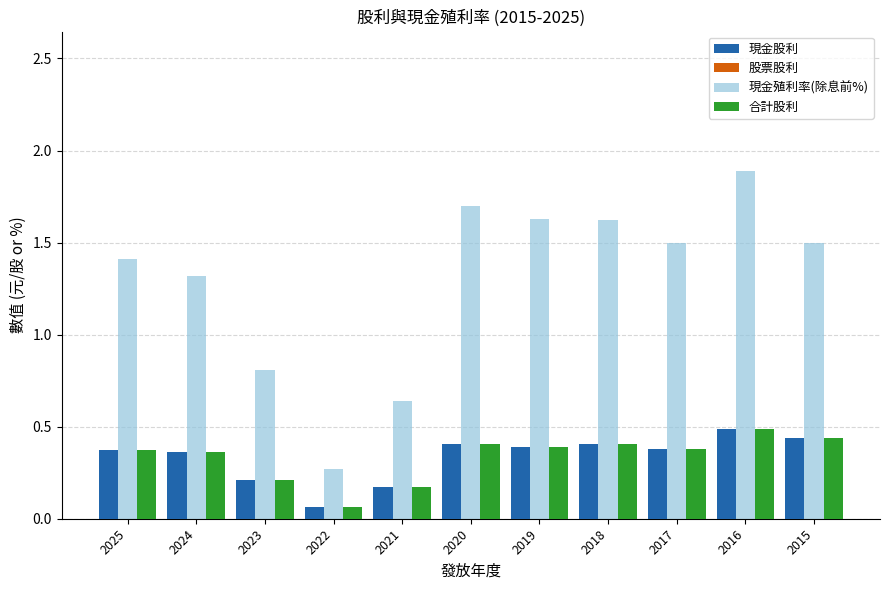

What is the maximum value for 現金股利?

0.5